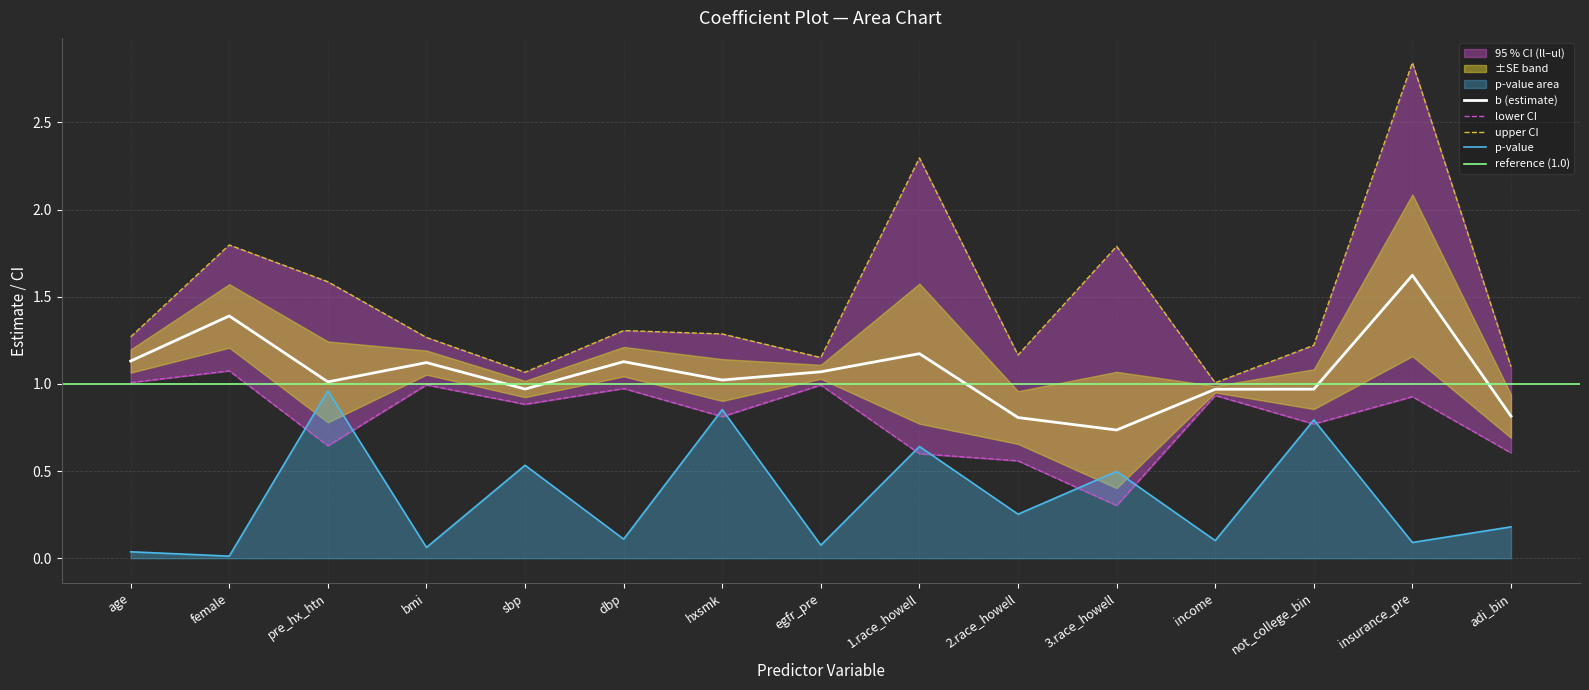

Rank the series at pre_hx_htn from highest to lowest value.

ul, b, pvalue, ll